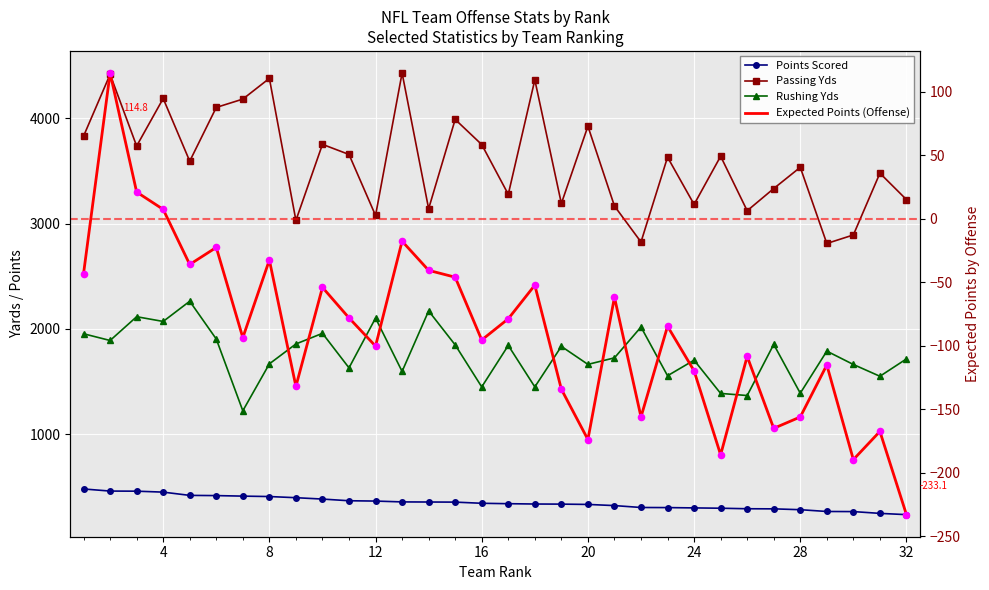

What are all the series names shown in the legend?

Points Scored, Passing Yds, Rushing Yds, Expected Points (Offense)